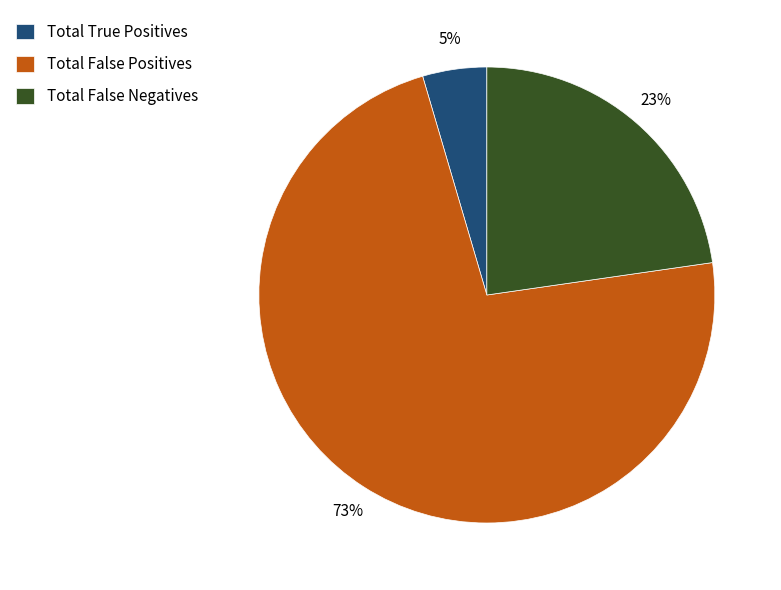

To the nearest percent, what is the combined percentage of Total False Positives and Total False Negatives?

95%